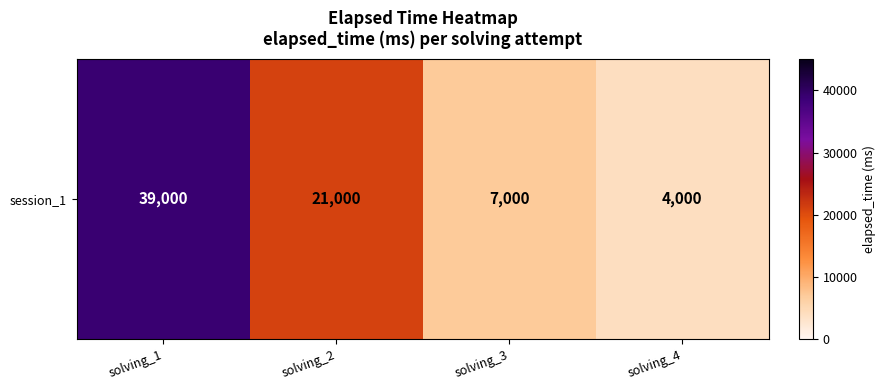

Reading left to right, transcribe all the data shown in this chart.

39000	21000	7000	4000